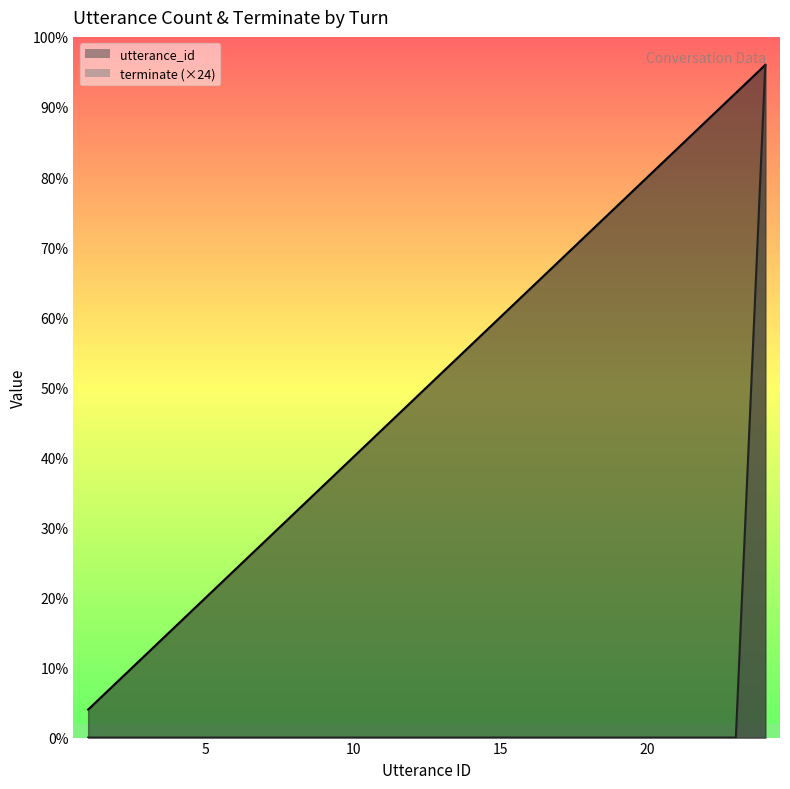

List the series in order of their peak value, highest first.

utterance_id_line, terminate_line